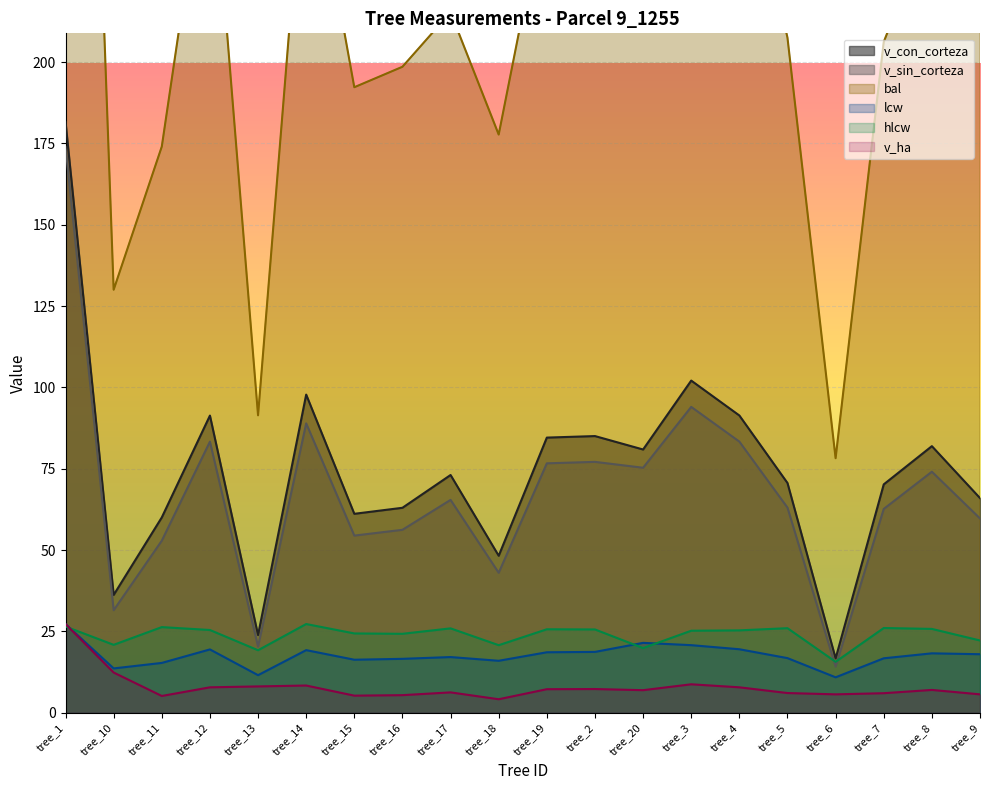

At tree_15, list the series in order from largest to smallest.

bal, v_con_corteza, v_sin_corteza, hlcw, lcw, v_ha